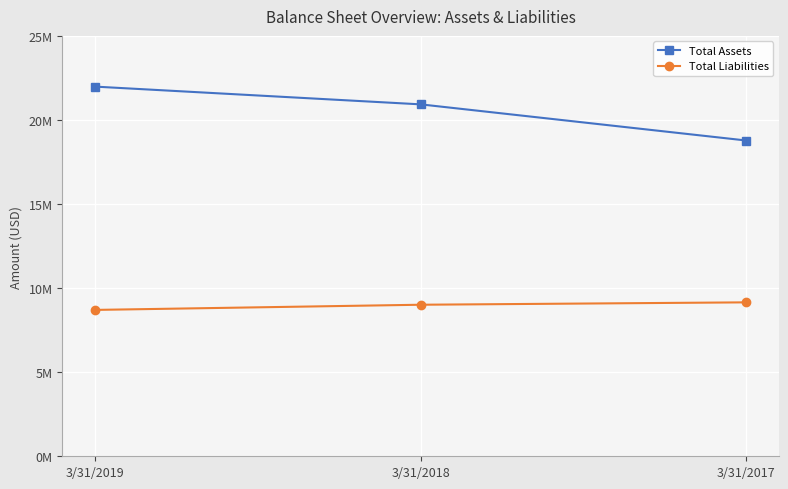

What are all the series names shown in the legend?

Total Assets, Total Liabilities